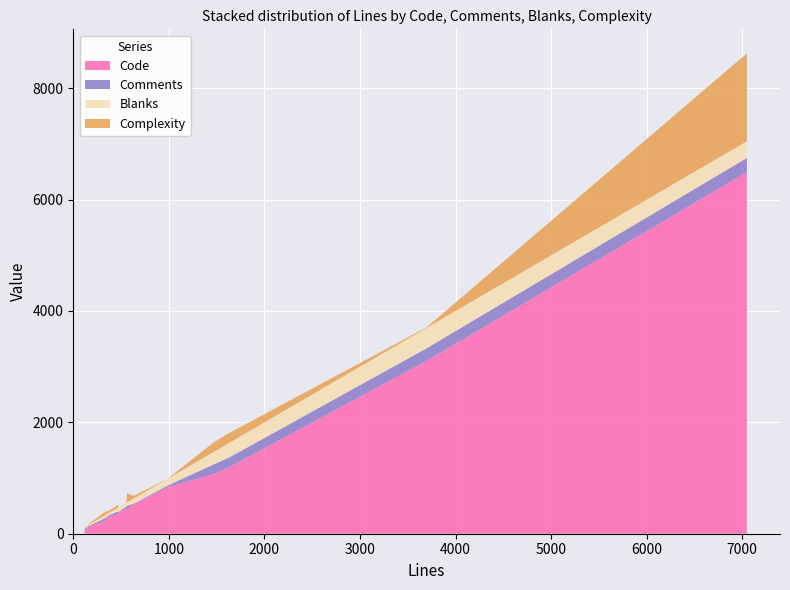

Reading right to left, extract all data points from this chart.

Code: BSHTTP.pm=450	application.rb=35	application_controller.rb=348	bs_request_action_submit.rb=85	bs_request_test.rb=136	bs_srcserver=6495	build_controller.rb=141	build_controller_test.rb=446	package.rb=1073	project.rb=1190	project_controller.rb=530	project_test.rb=839	request_controller_test.rb=3104	review.rb=240	review_spec.rb=392	webui_controller.rb=304
Comments: BSHTTP.pm=54	application.rb=53	application_controller.rb=53	bs_request_action_submit.rb=69	bs_request_test.rb=3	bs_srcserver=254	build_controller.rb=11	build_controller_test.rb=39	package.rb=177	project.rb=175	project_controller.rb=10	project_test.rb=28	request_controller_test.rb=226	review.rb=55	review_spec.rb=0	webui_controller.rb=12
Blanks: BSHTTP.pm=60	application.rb=31	application_controller.rb=69	bs_request_action_submit.rb=15	bs_request_test.rb=18	bs_srcserver=299	build_controller.rb=27	build_controller_test.rb=69	package.rb=224	project.rb=261	project_controller.rb=92	project_test.rb=123	request_controller_test.rb=366	review.rb=55	review_spec.rb=80	webui_controller.rb=35
Complexity: BSHTTP.pm=165	application.rb=1	application_controller.rb=50	bs_request_action_submit.rb=17	bs_request_test.rb=0	bs_srcserver=1579	build_controller.rb=23	build_controller_test.rb=0	package.rb=174	project.rb=178	project_controller.rb=46	project_test.rb=1	request_controller_test.rb=9	review.rb=62	review_spec.rb=0	webui_controller.rb=39